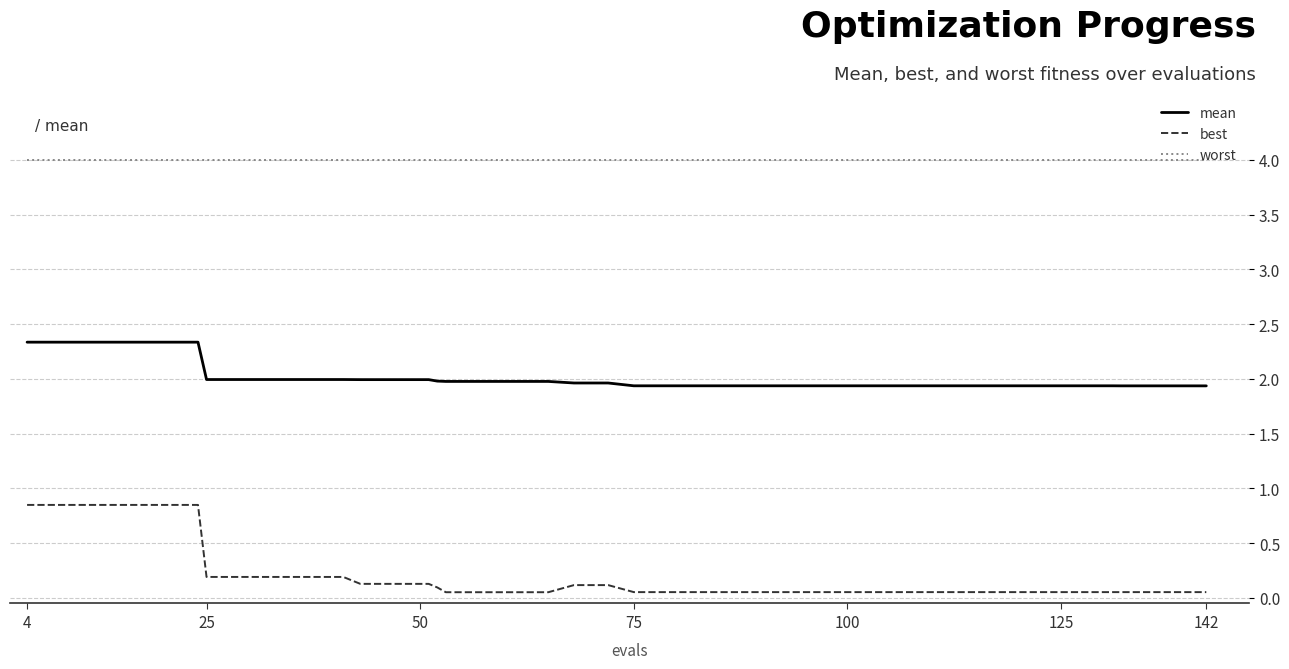

Which series has the widest spread of values?

best